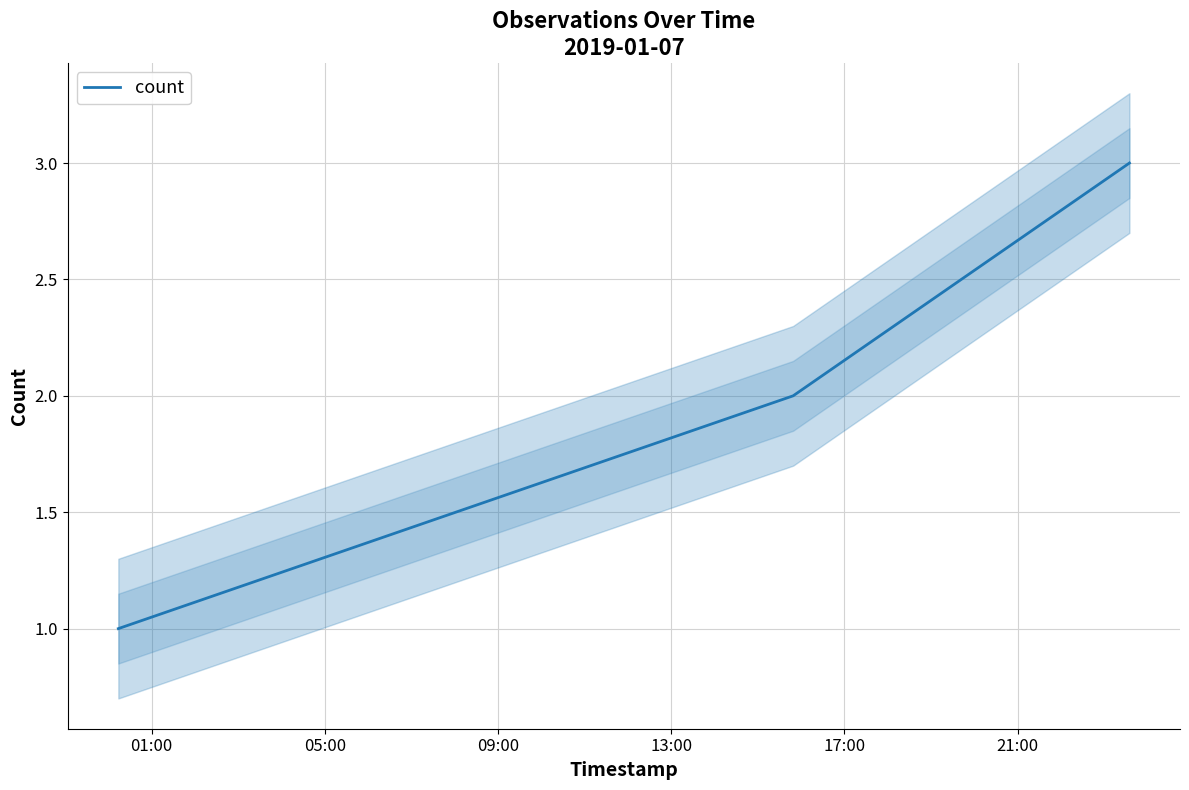

Reading left to right, extract all data points from this chart.

1	2	3